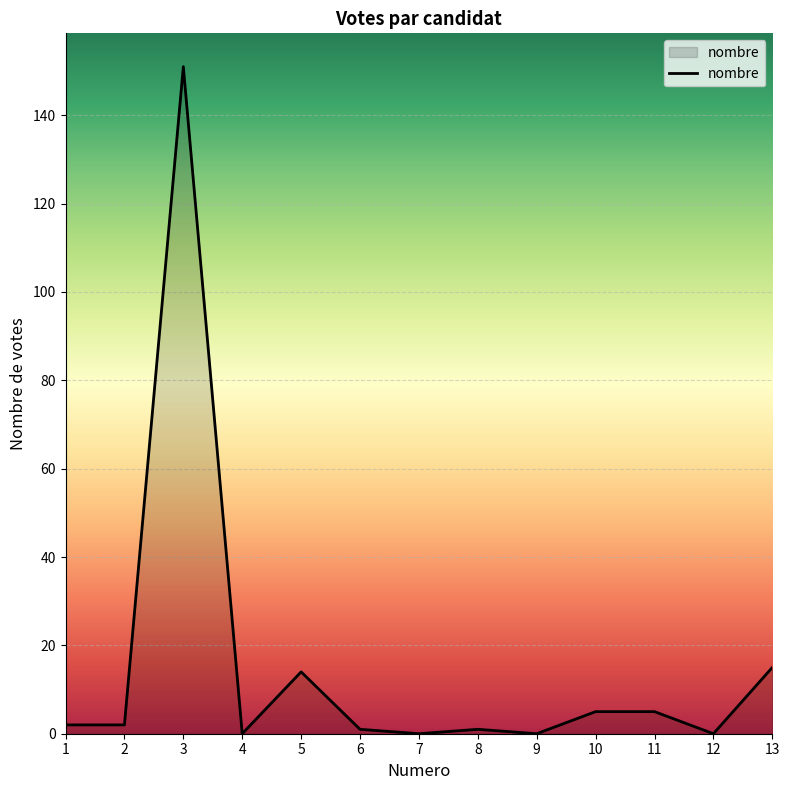

Between 4 and 13, which is larger?

13